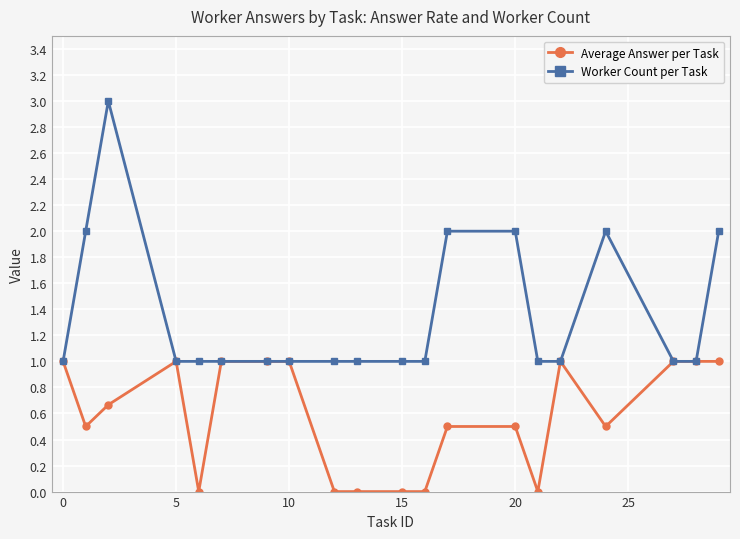

What is the value of the Worker Count per Task point at the 1st from the left?

1.0